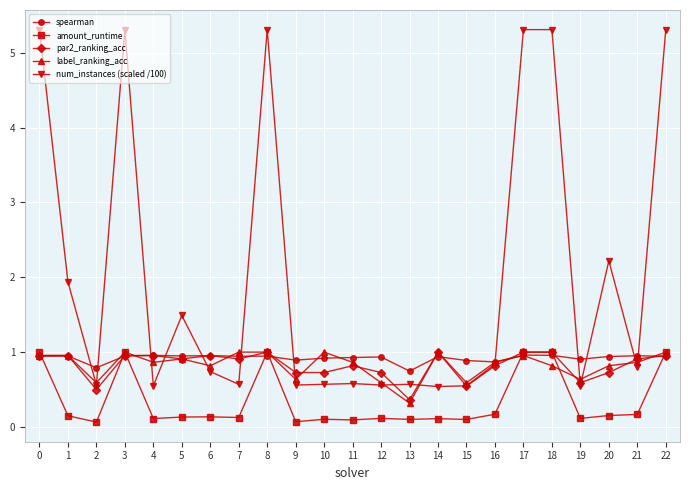

At which category does num_instances (scaled /100) reach its first local peak?

3